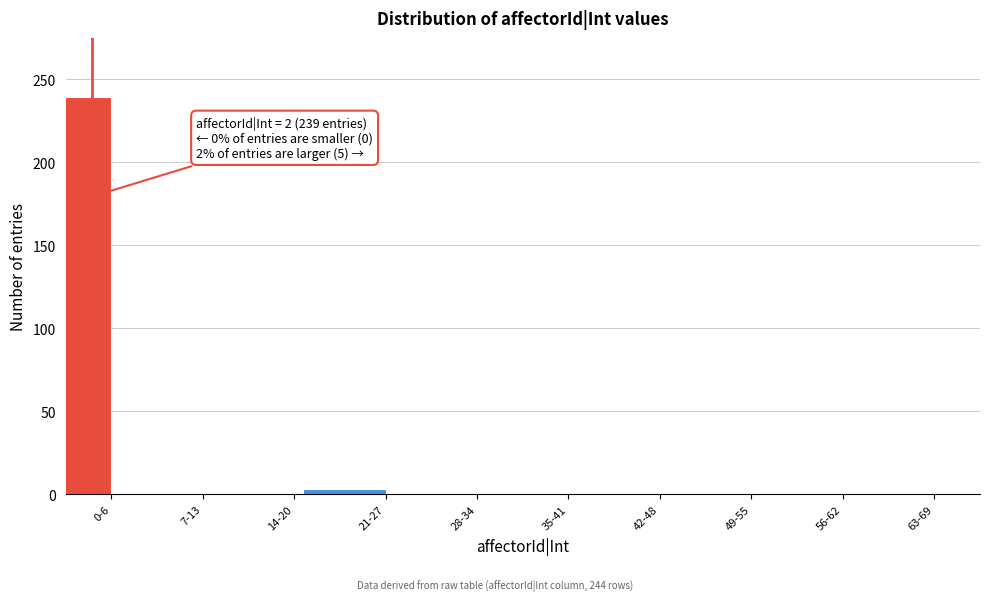

The chart shows a value of 0 at 28-34. True or false?

True